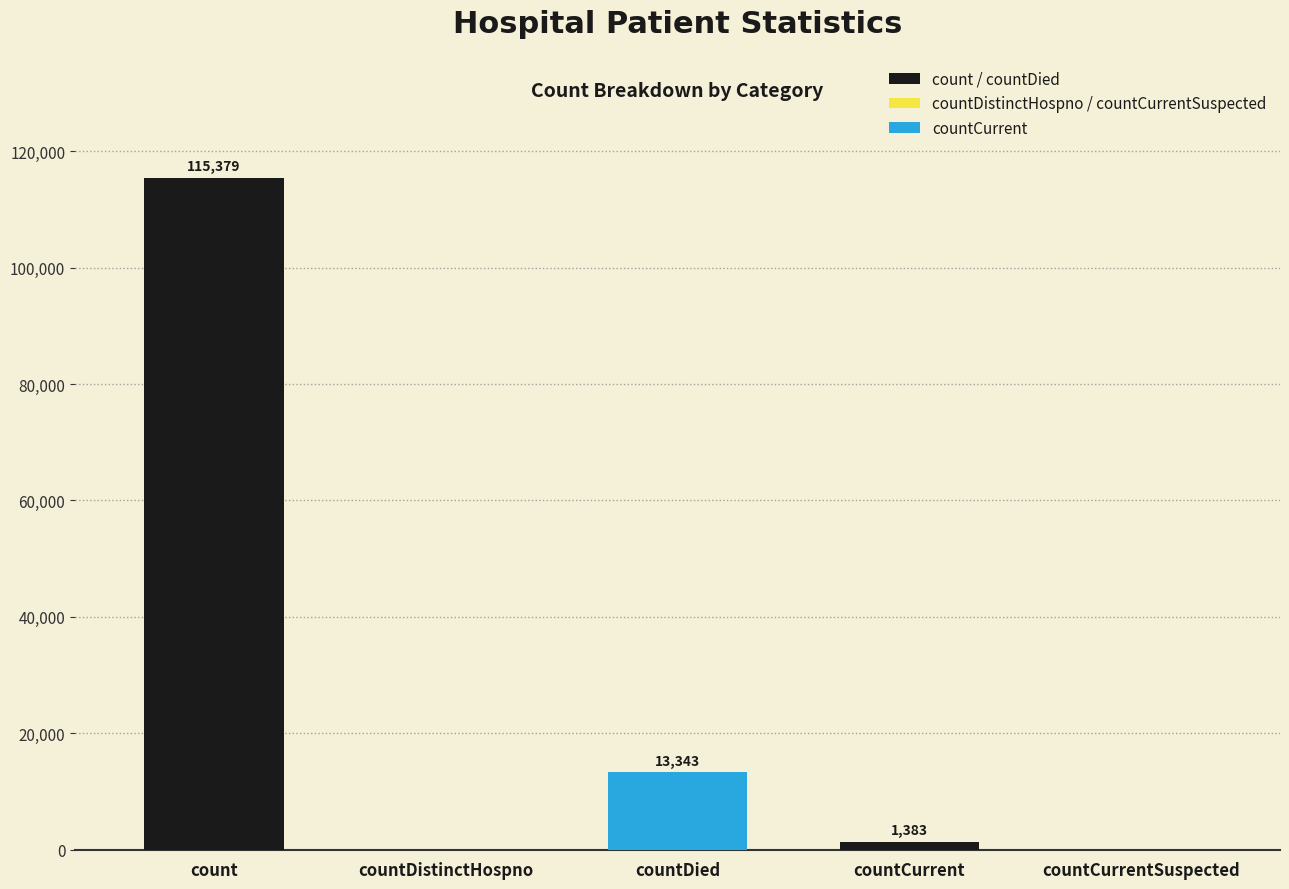

Reading left to right, extract all data points from this chart.

115379	0	13343	1383	0